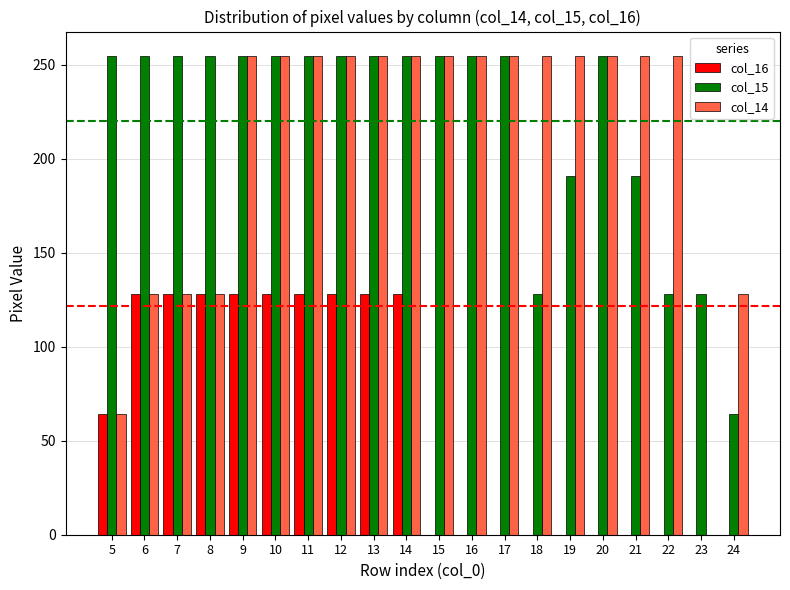

Which series has the largest total across all categories?

col_15